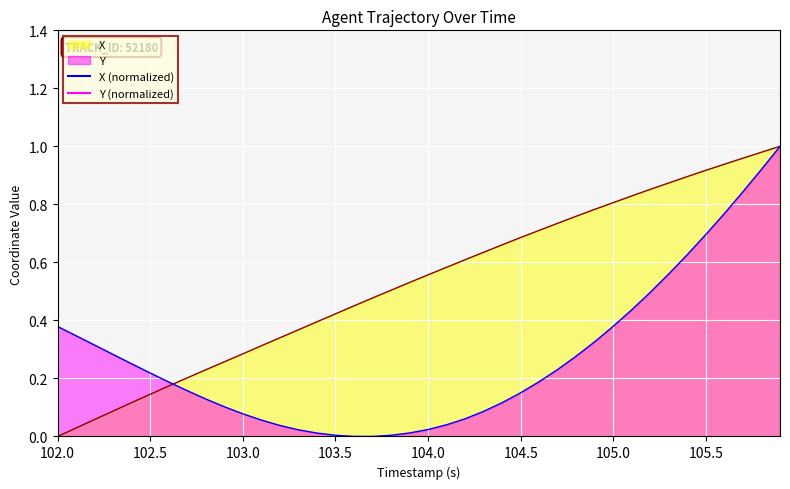

The X series shows 1.2 at 105.0. True or false?

False